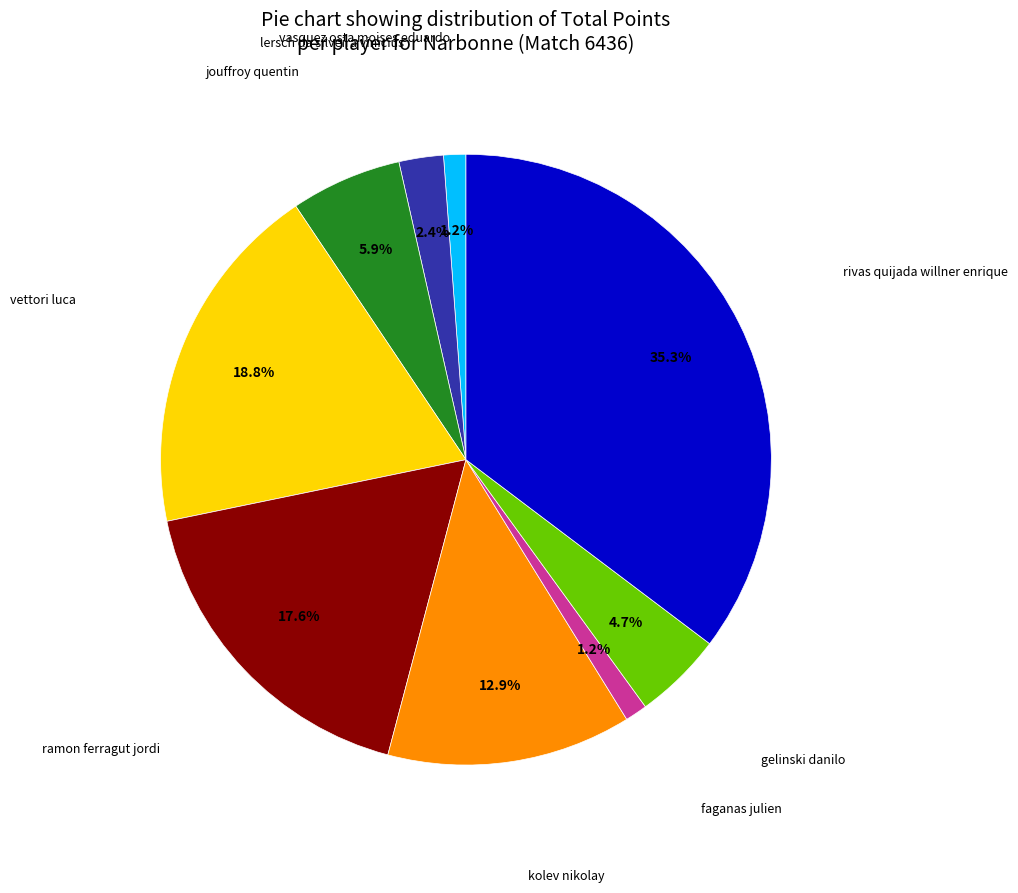

Is there any slice that represents more than half of the pie?

No